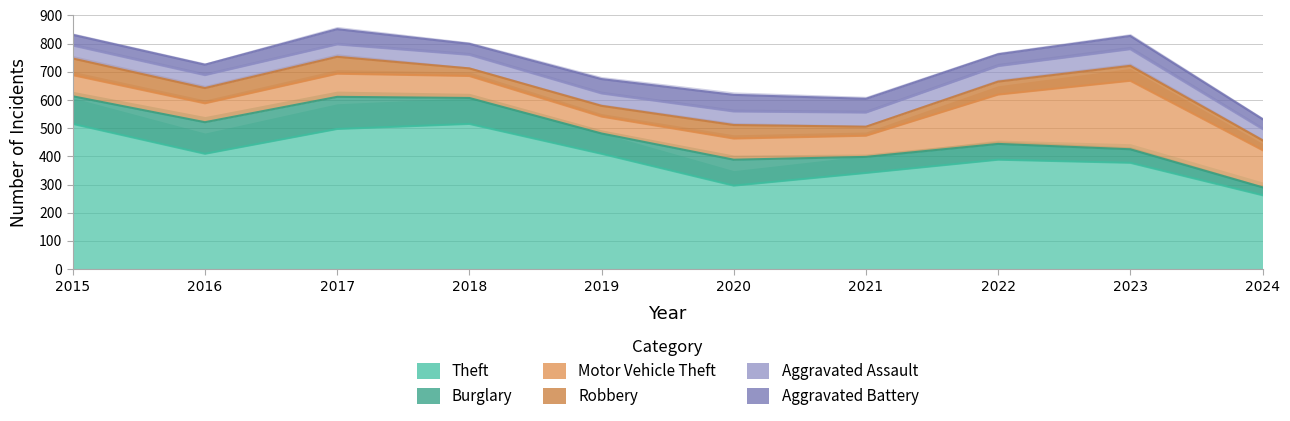

What is the maximum value for Theft?

515